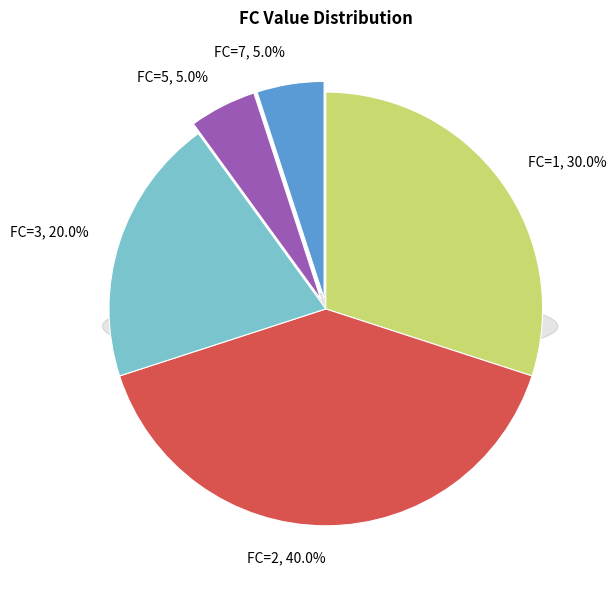

To the nearest percent, what percentage of the pie is 7?

5%